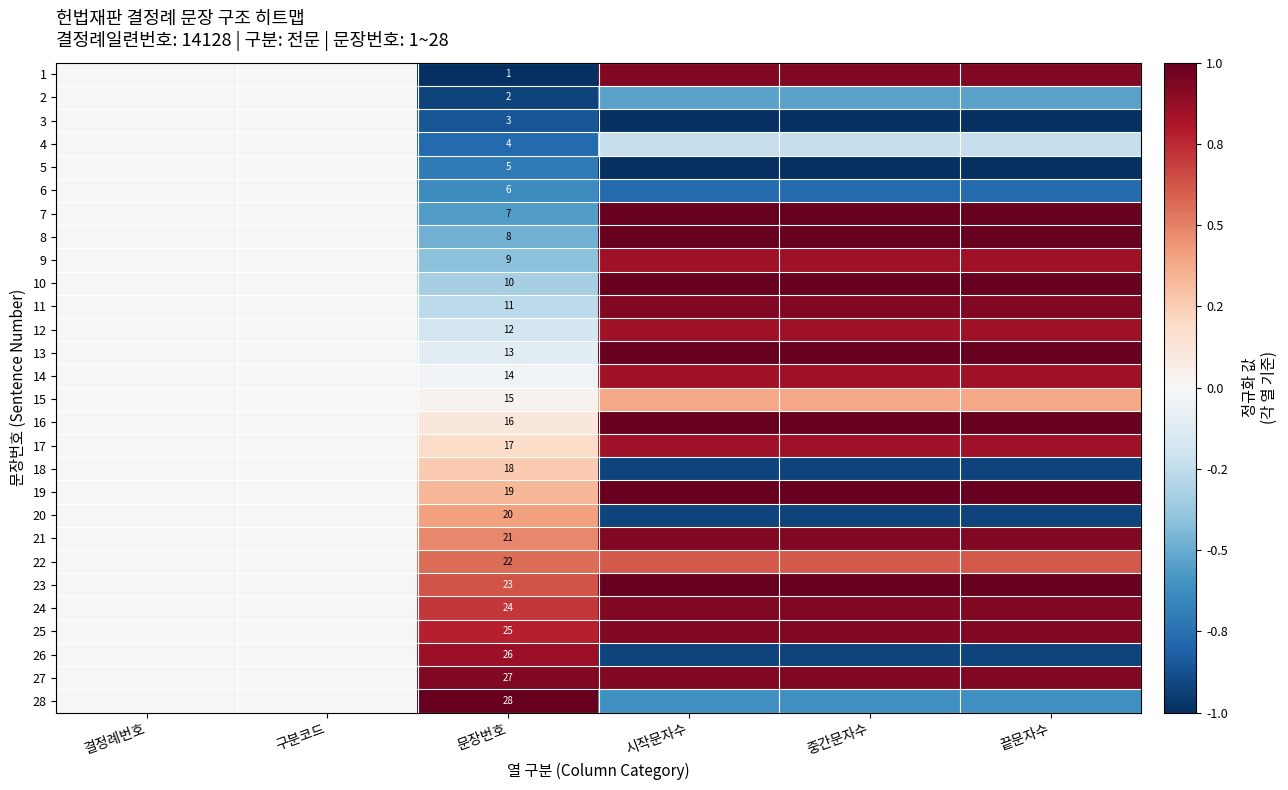

How many positive values does the 21 series have?

4